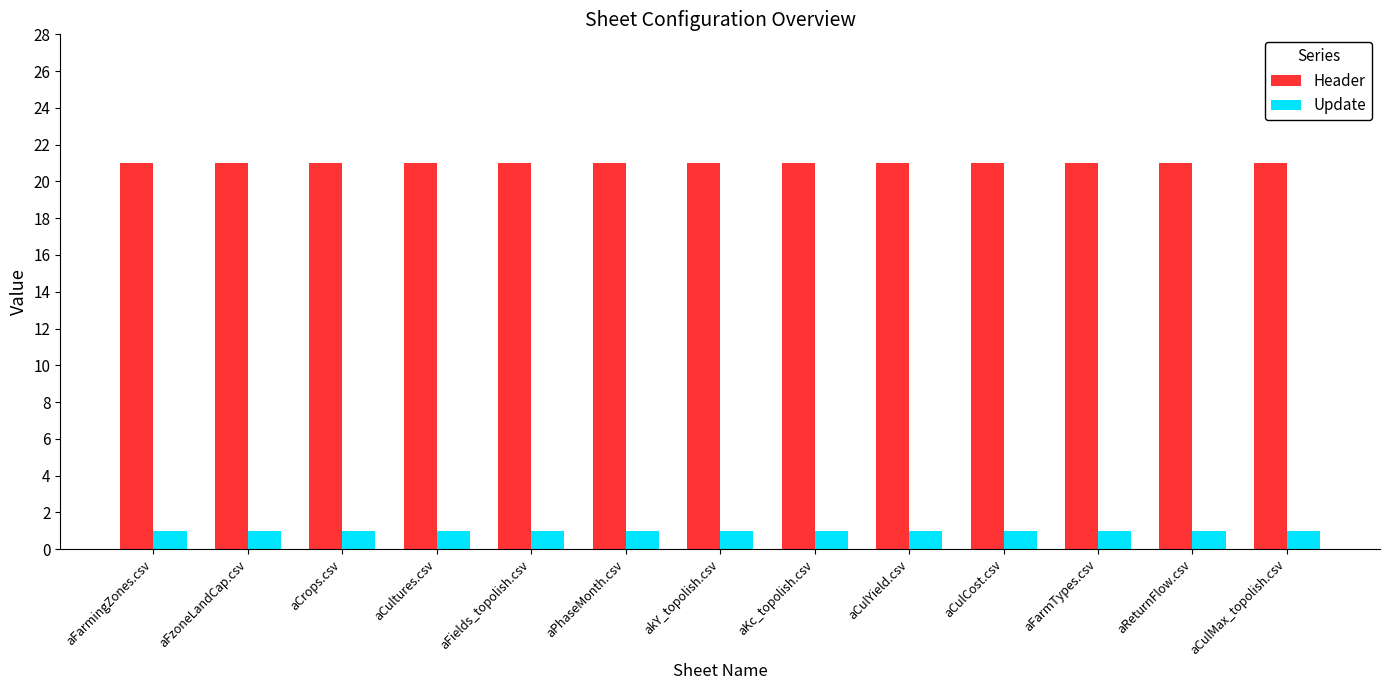

At aFzoneLandCap.csv, list the series in order from largest to smallest.

Header, Update